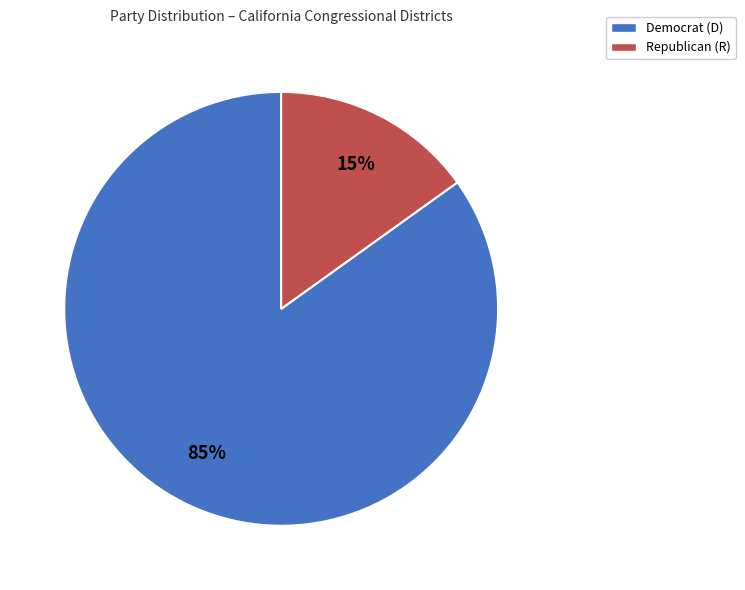

To the nearest percent, what is the difference between the largest and smallest slice percentages?

70%